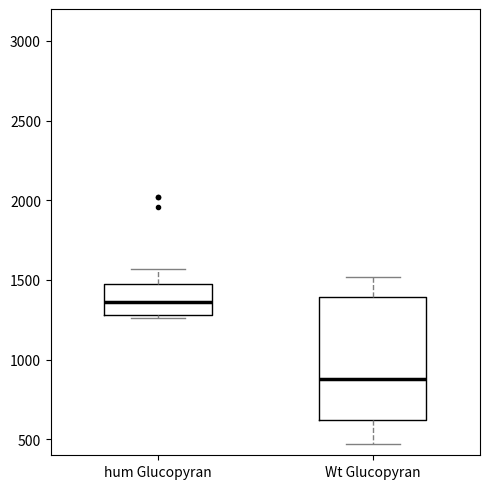

Where does the upper whisker of the box for Wt Glucopyran end on the y-axis? The values are not printed on the chart, so give them approximately, as read against the axis.

1500